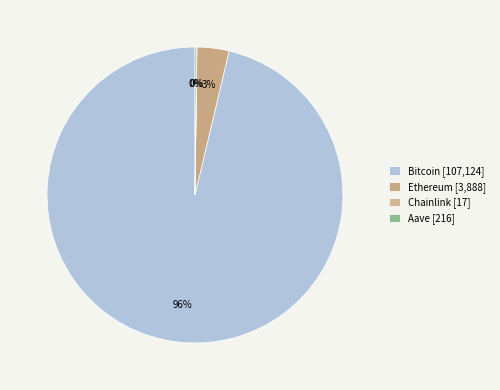

Is the sum of Ethereum and Bitcoin greater than half?

Yes